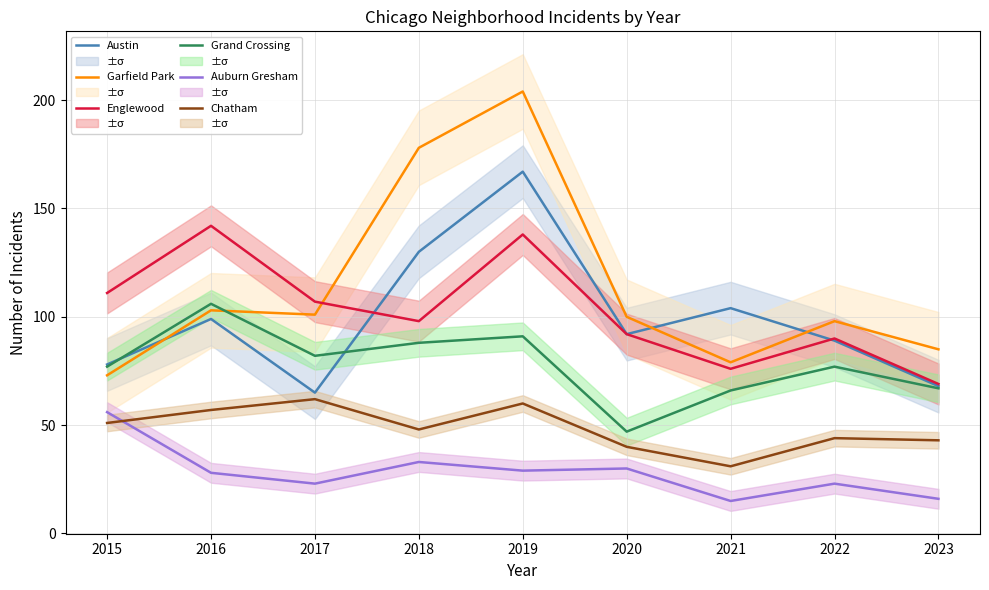

Which has a higher value, 2016 or 2022?

2016